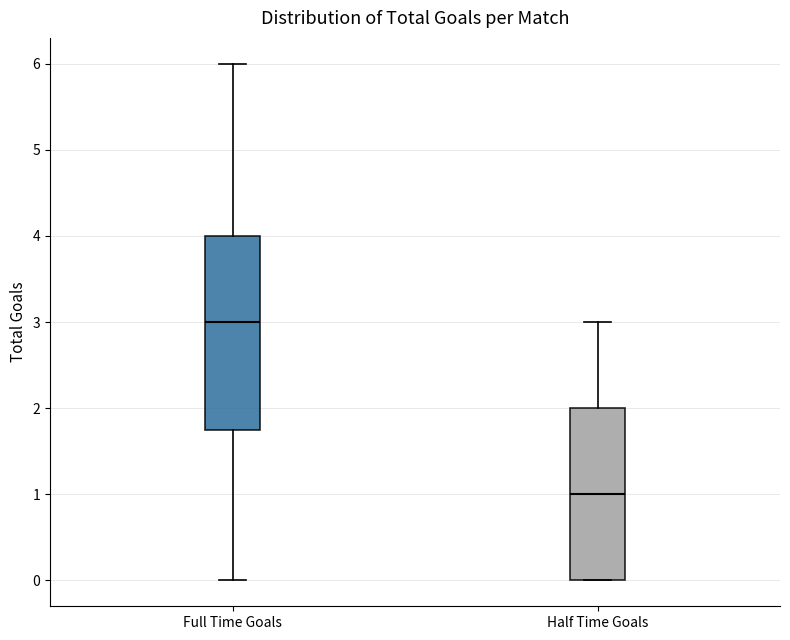

Reading left to right, read every box against the y-axis: the position of its median line, the range the box covers, and the ends of its whiskers. The values are not printed on the chart, so give them approximately, as read against the axis.

Full Time Goals: median 3.0, box 1.8 to 4.0, whiskers 0.0 to 6.0
Half Time Goals: median 1.0, box 0.0 to 2.0, whiskers 0.0 to 3.0